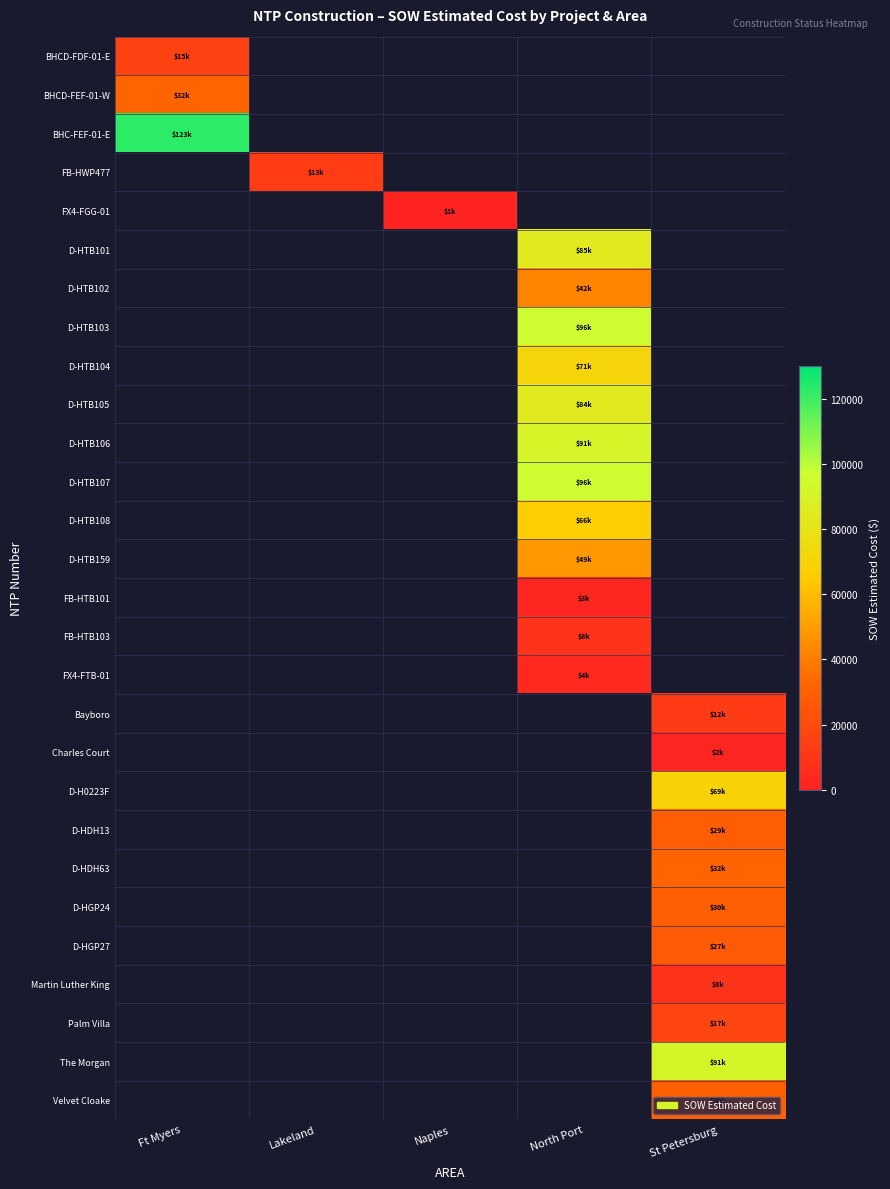

Count the number of data series in this chart.

28